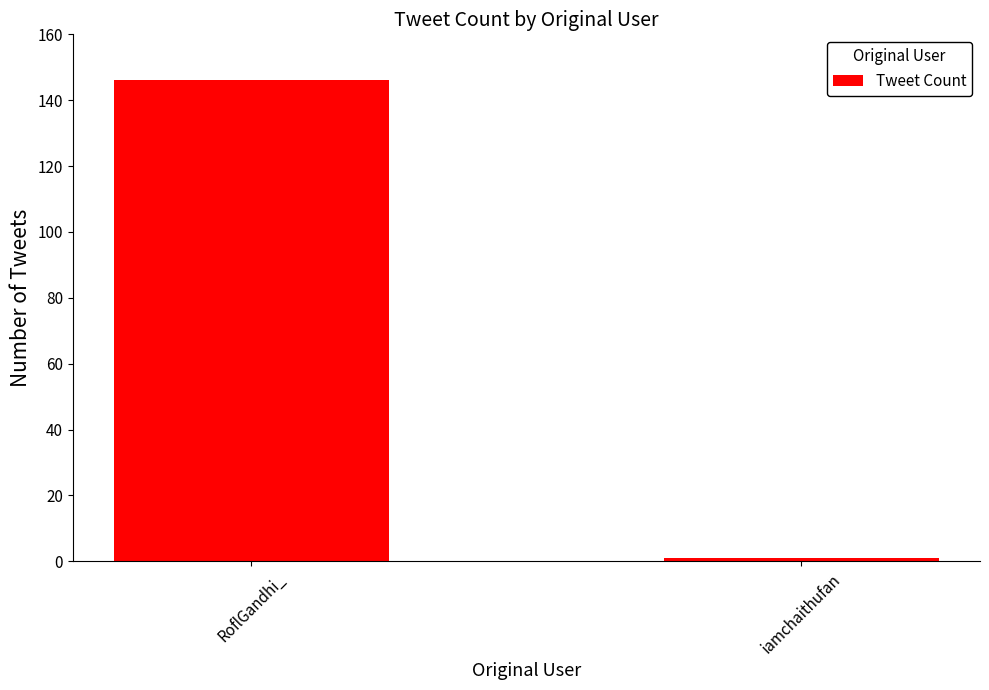

List the labels in order of value, smallest first.

iamchaithufan, RoflGandhi_